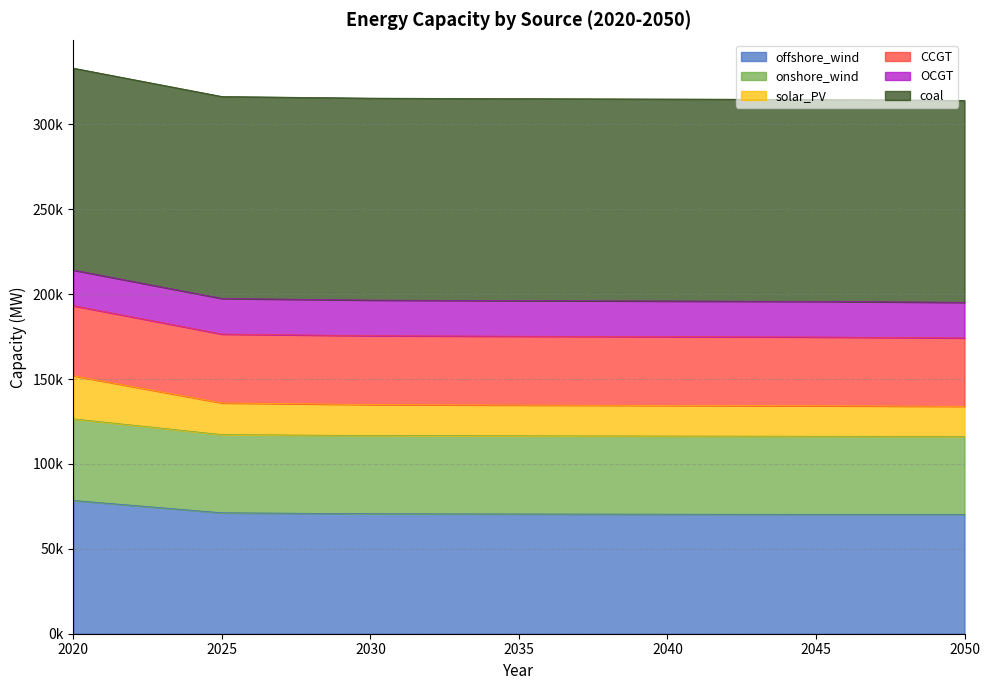

At which label does offshore_wind first exceed 70546?

2020